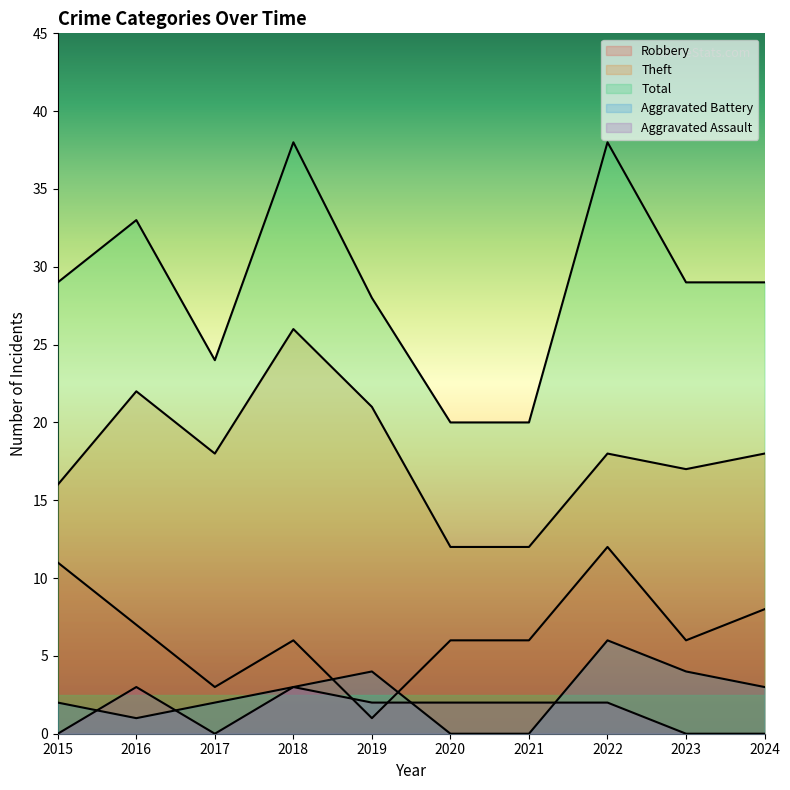

What is the difference between the second highest and minimum values in the Total series?

18